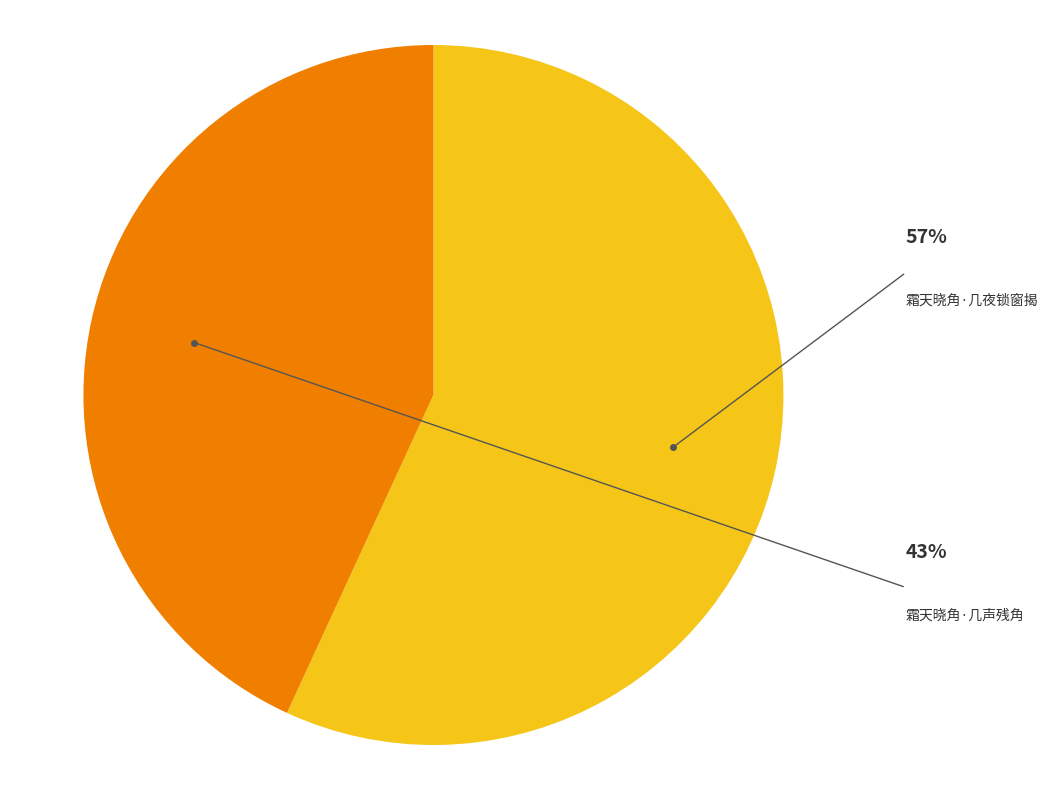

How many slices are in this pie chart?

2